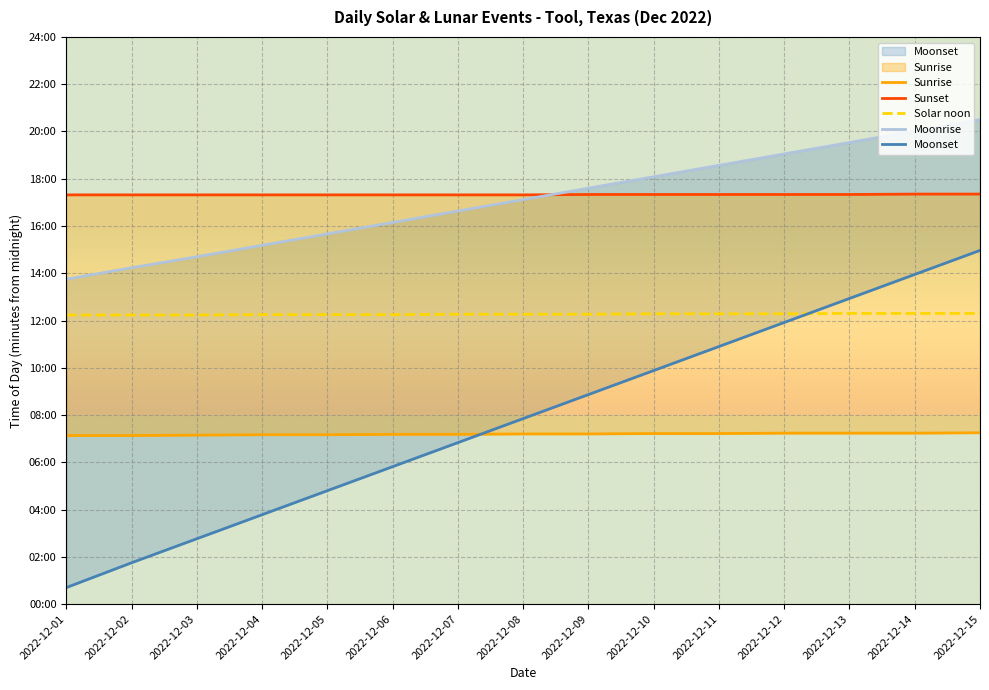

True or false: Sunset has a value of 534 at 2022-12-10.

False